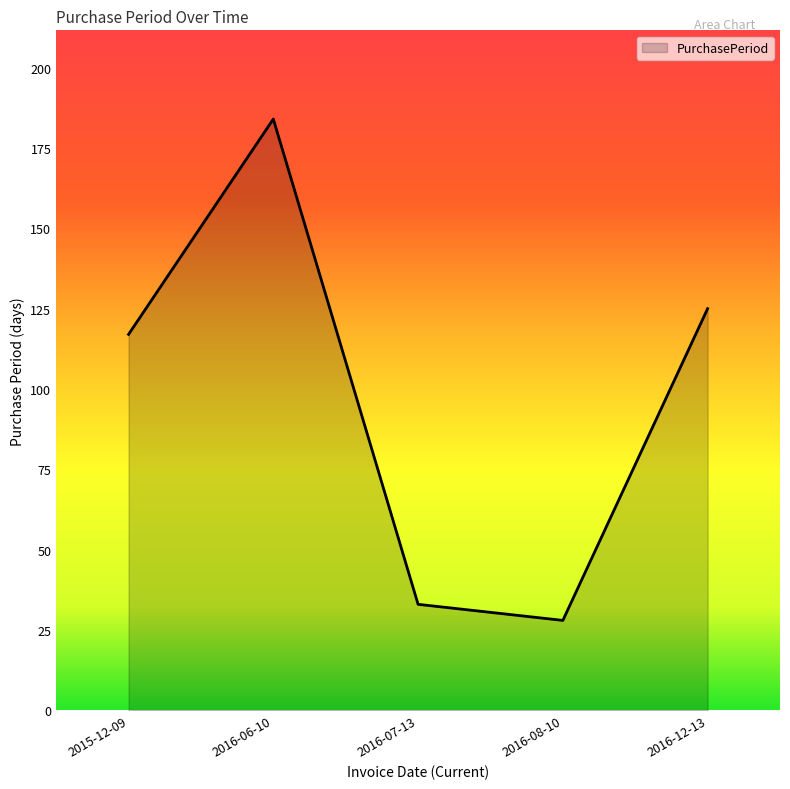

What is the sum of all values?

487